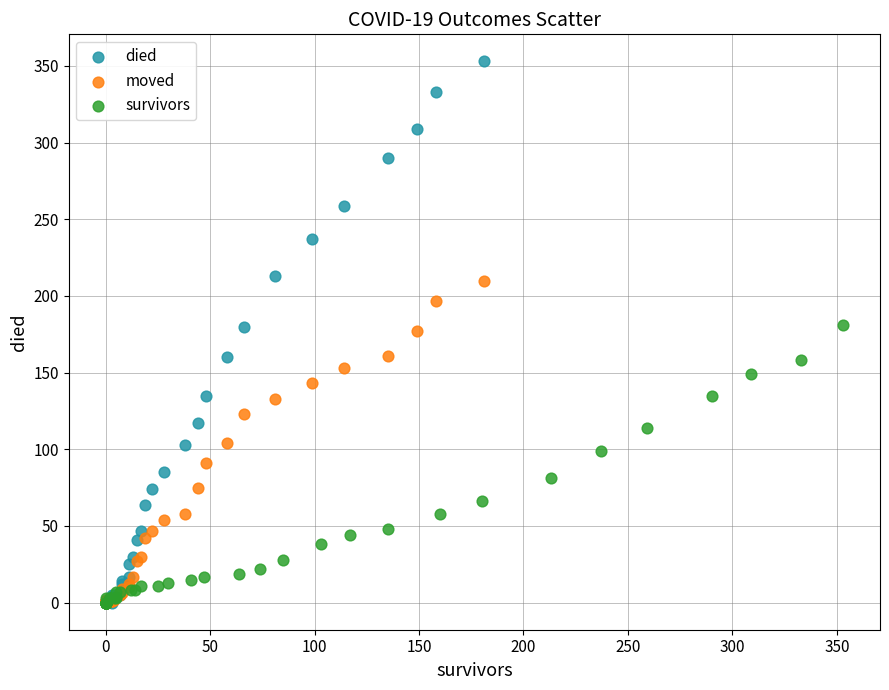

Which series has the widest spread of Y values?

died